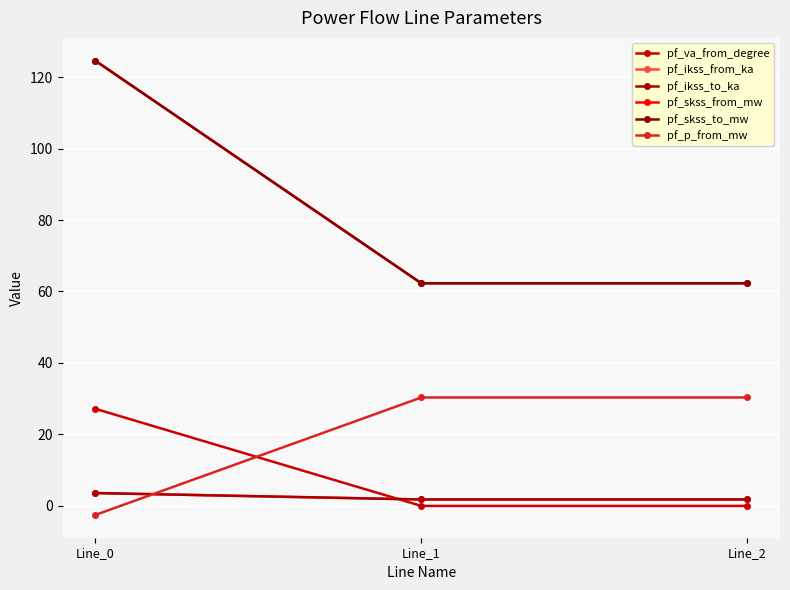

Reading right to left, what are all the values shown in this chart?

pf_va_from_degree: Line_2=-0.0	Line_1=-0.0	Line_0=27.2
pf_ikss_from_ka: Line_2=1.8	Line_1=1.8	Line_0=3.6
pf_ikss_to_ka: Line_2=1.8	Line_1=1.8	Line_0=3.6
pf_skss_from_mw: Line_2=62.3	Line_1=62.3	Line_0=124.6
pf_skss_to_mw: Line_2=62.3	Line_1=62.3	Line_0=124.6
pf_p_from_mw: Line_2=30.3	Line_1=30.3	Line_0=-2.5